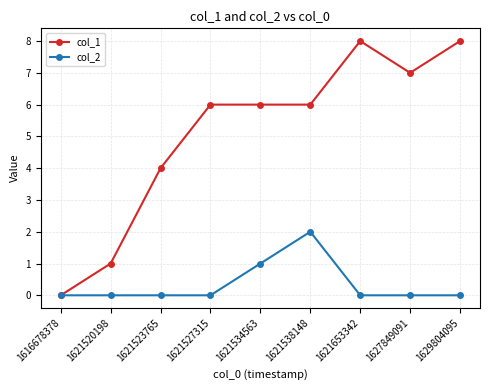

Which series changed the most between 1616678378 and 1621527315?

col_1